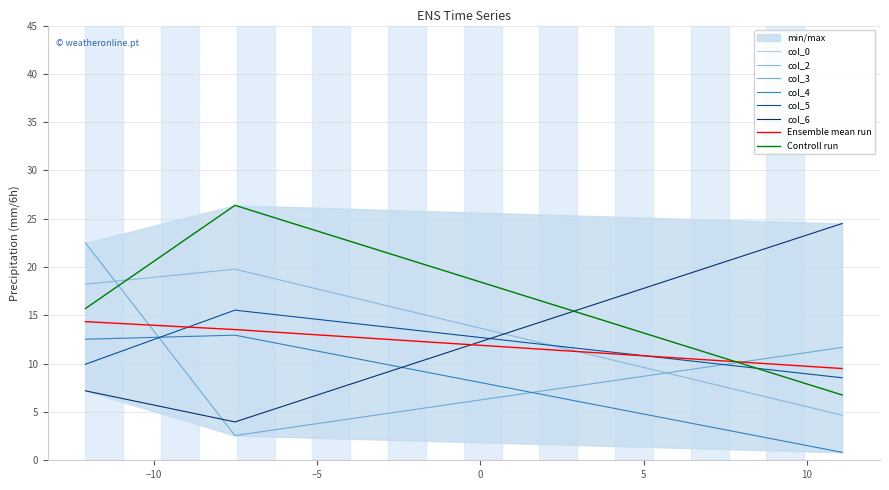

Is the value of col_5 at −10 greater than the value of col_2 at −10?

No